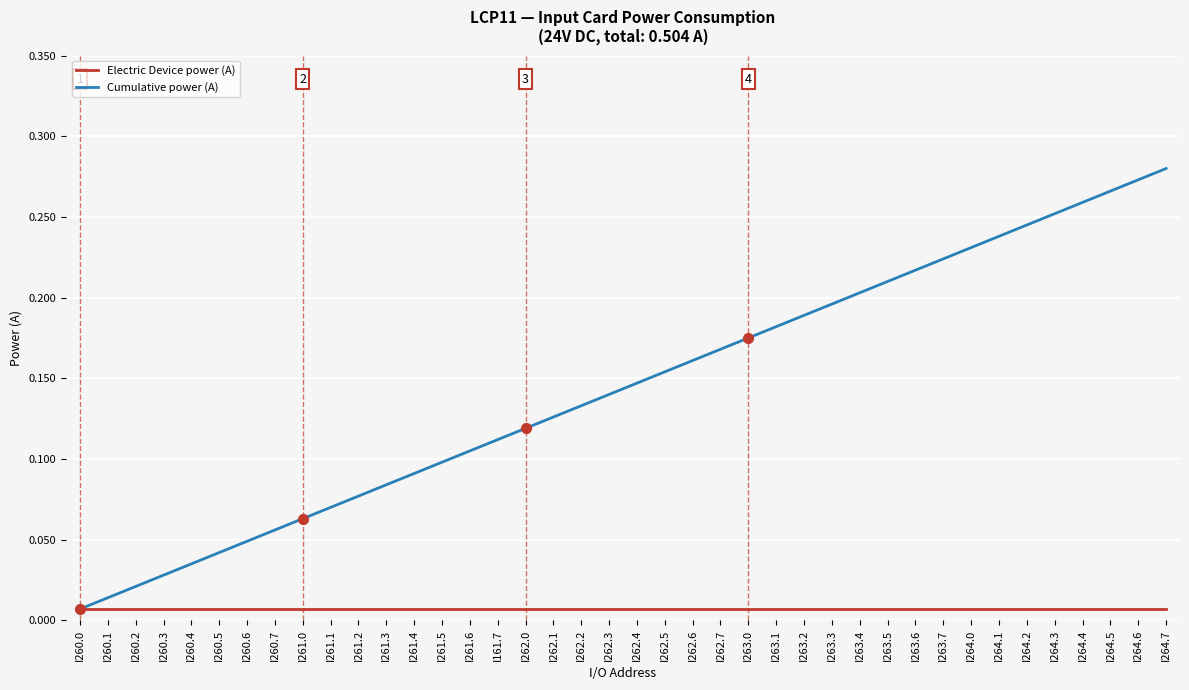

Does the chart display data point markers on the line(s)?

No